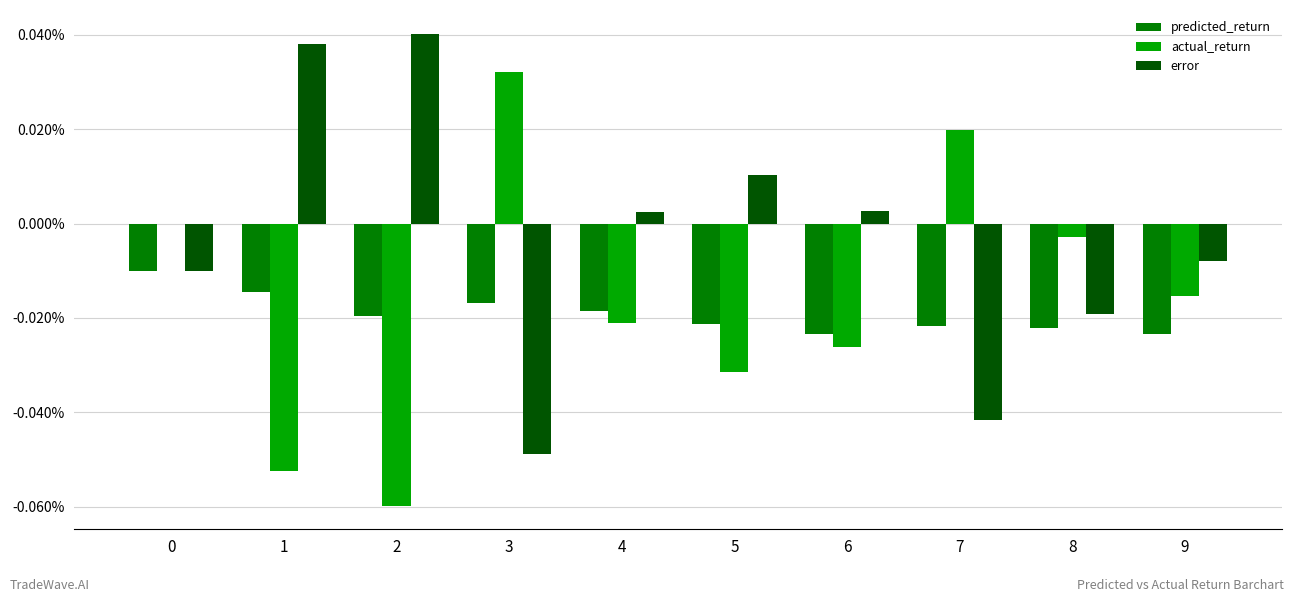

What are all the series names shown in the legend?

predicted_return, actual_return, error